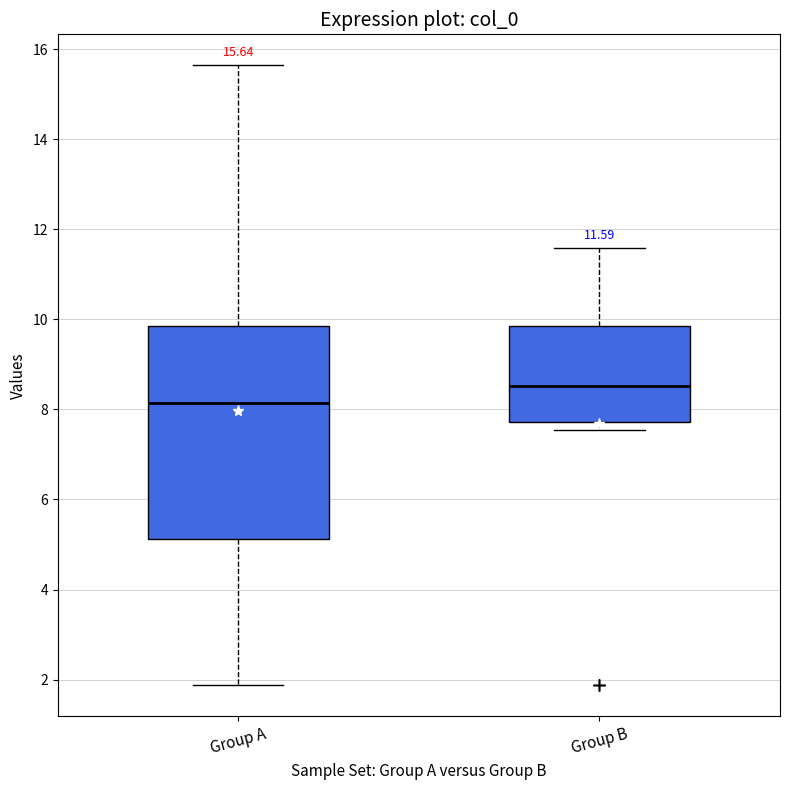

Which box's median line is the lowest?

Group A